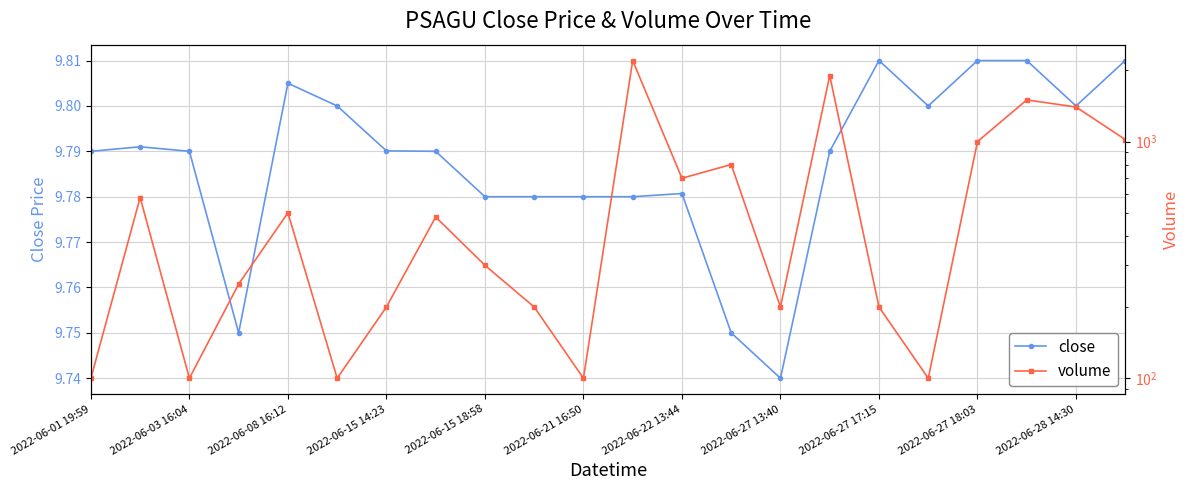

In volume, how many points are lower than both neighbors (excluding endpoints)?

6